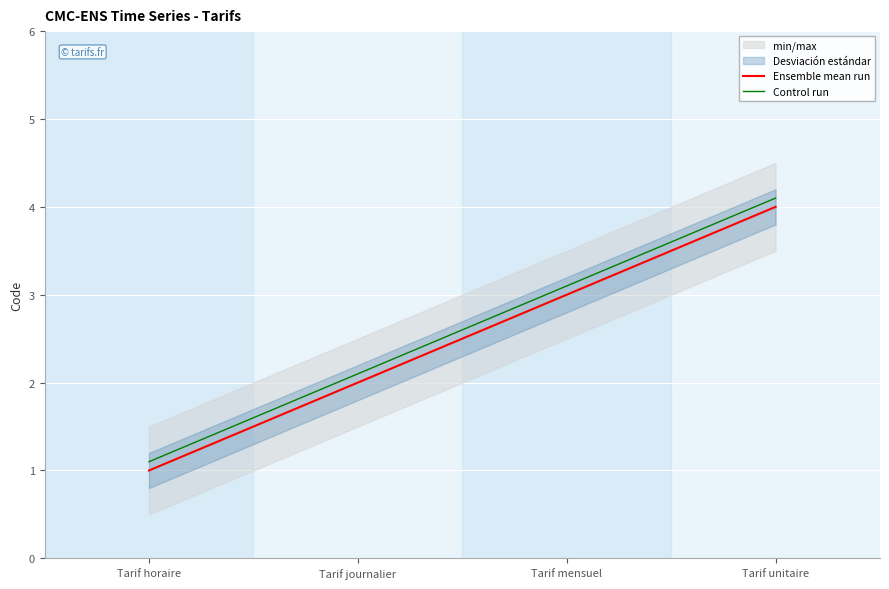

True or false: Control run has a value of 4.1 at Tarif unitaire.

True